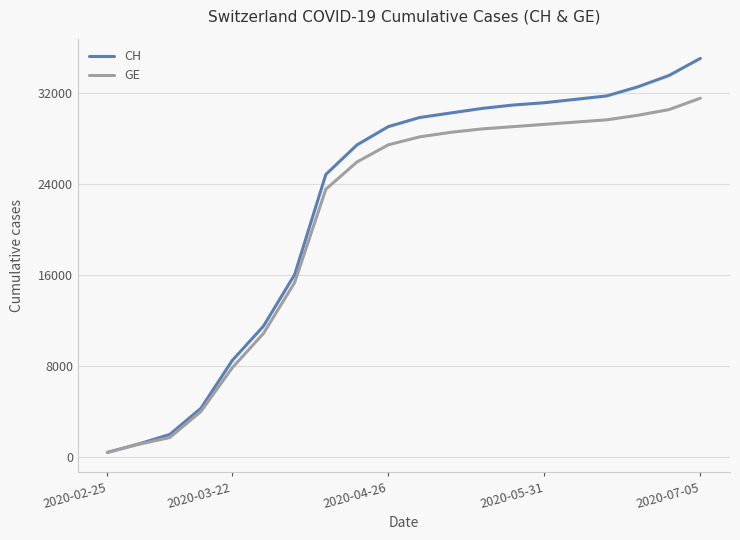

What is the maximum value shown in the chart?

35000